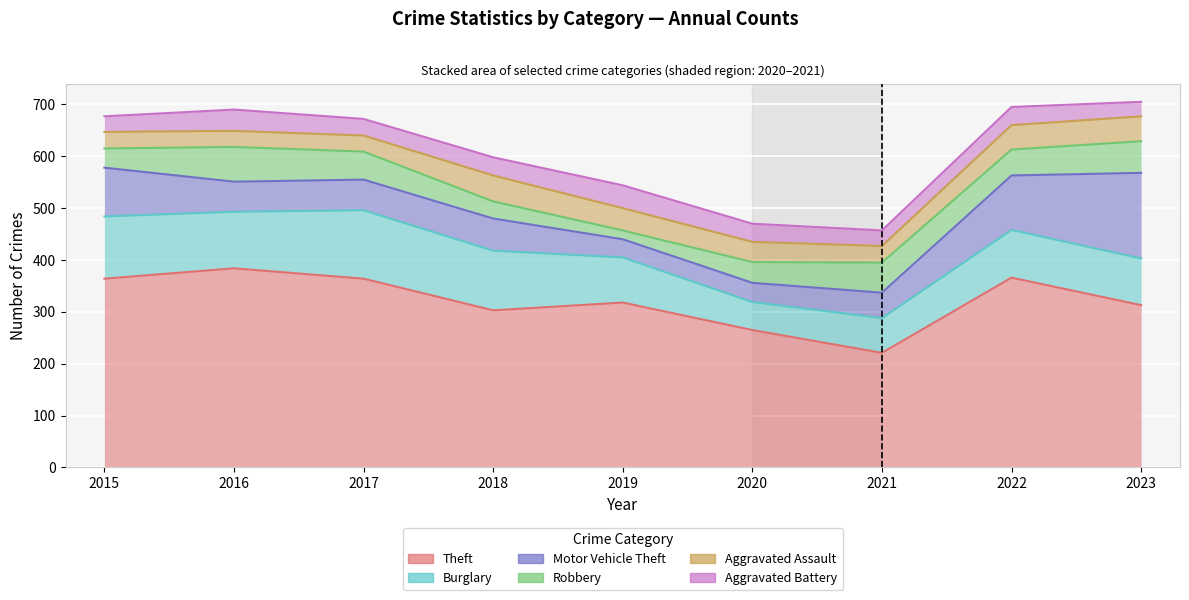

What is the average value of the Burglary series?

96